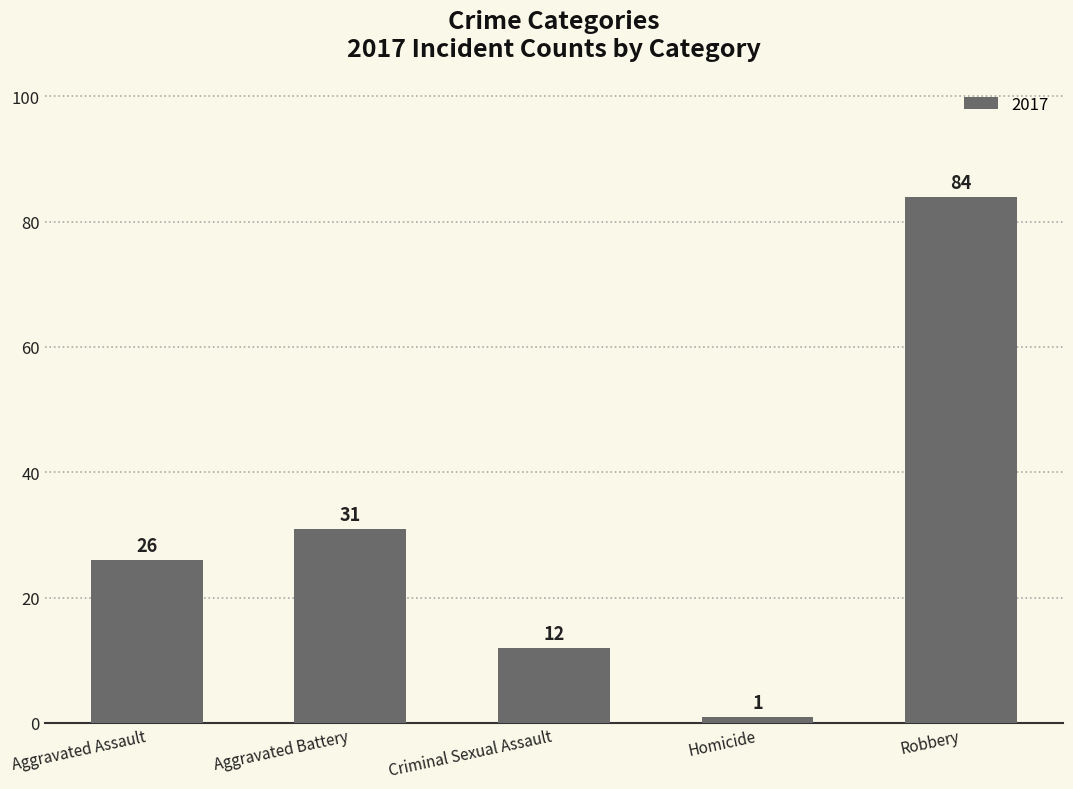

What is the label of the 5th bar from the right?

Aggravated Assault